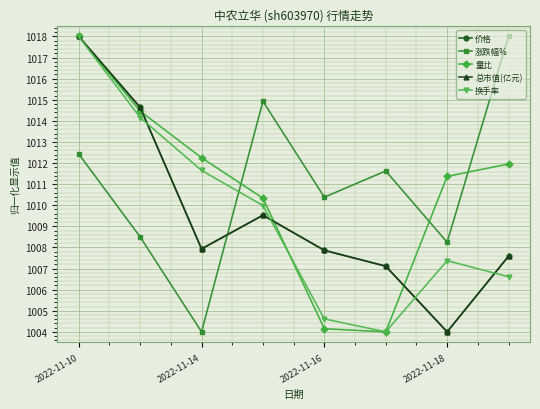

What is the value of the 价格 point at the 8th from the left?

1007.6